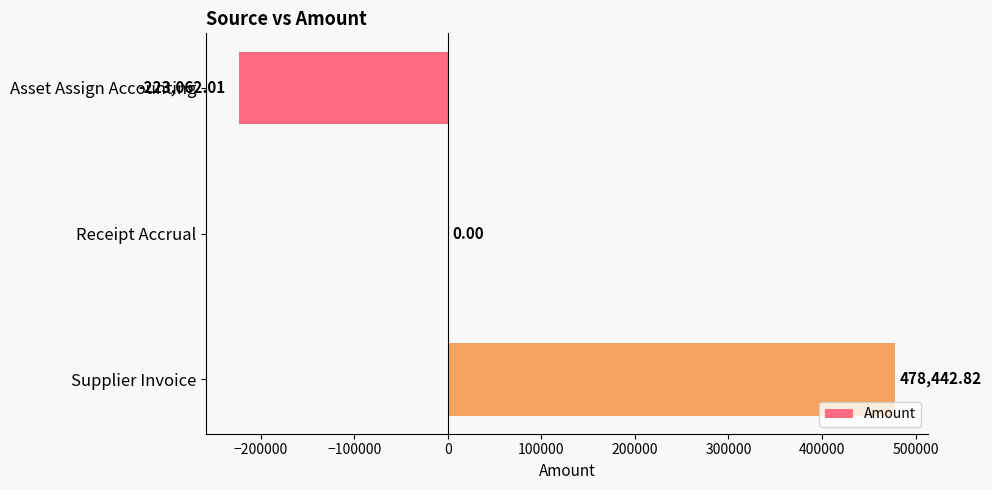

How many data points does each series have?

3